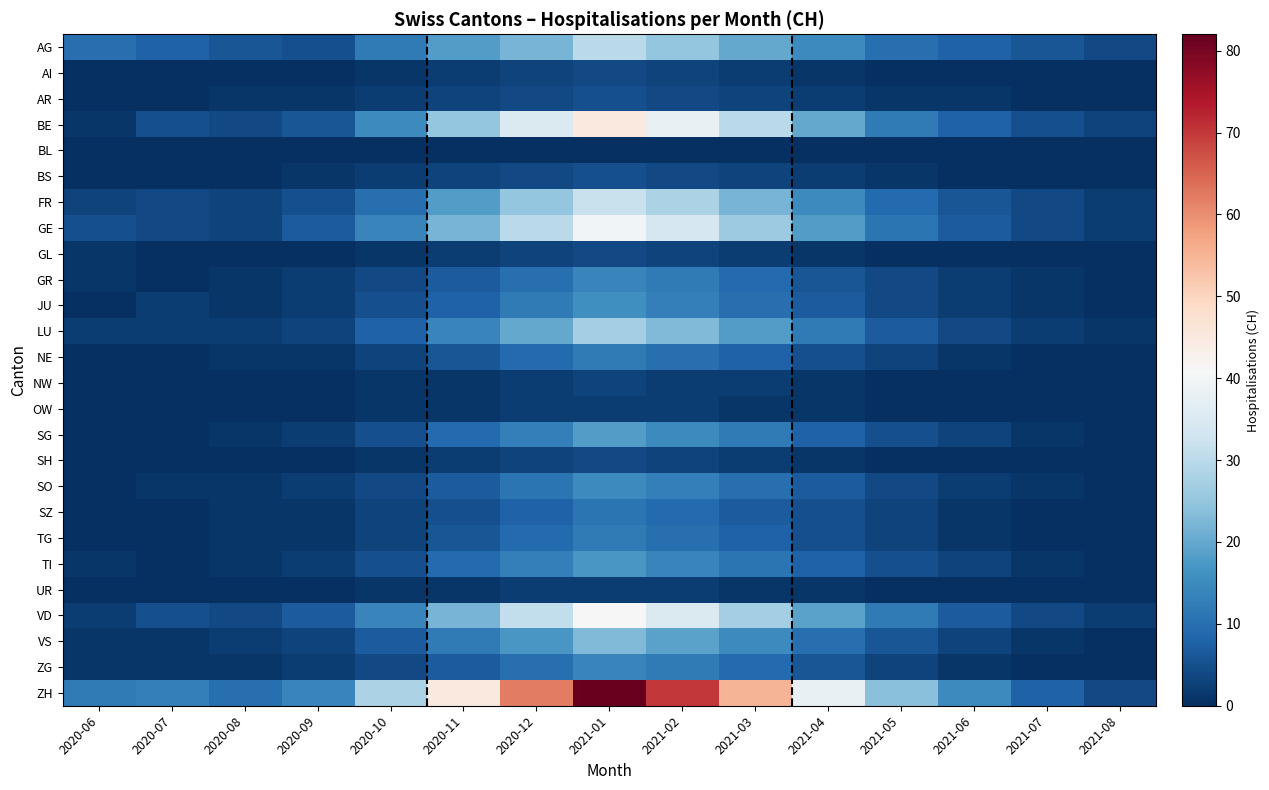

Reading left to right, list all the values displayed in this chart.

AG: 2020-06=10	2020-07=8	2020-08=6	2020-09=5	2020-10=12	2020-11=18	2020-12=22	2021-01=30	2021-02=25	2021-03=20	2021-04=15	2021-05=10	2021-06=8	2021-07=6	2021-08=4
AI: 2020-06=0	2020-07=0	2020-08=0	2020-09=0	2020-10=1	2020-11=2	2020-12=3	2021-01=4	2021-02=3	2021-03=2	2021-04=1	2021-05=0	2021-06=0	2021-07=0	2021-08=0
AR: 2020-06=0	2020-07=0	2020-08=1	2020-09=1	2020-10=2	2020-11=3	2020-12=4	2021-01=5	2021-02=4	2021-03=3	2021-04=2	2021-05=1	2021-06=1	2021-07=0	2021-08=0
BE: 2020-06=1	2020-07=5	2020-08=4	2020-09=6	2020-10=15	2020-11=25	2020-12=35	2021-01=45	2021-02=38	2021-03=30	2021-04=20	2021-05=12	2021-06=8	2021-07=5	2021-08=3
BL: 2020-06=0	2020-07=0	2020-08=0	2020-09=0	2020-10=0	2020-11=0	2020-12=0	2021-01=0	2021-02=0	2021-03=0	2021-04=0	2021-05=0	2021-06=0	2021-07=0	2021-08=0
BS: 2020-06=0	2020-07=0	2020-08=0	2020-09=1	2020-10=2	2020-11=3	2020-12=4	2021-01=5	2021-02=4	2021-03=3	2021-04=2	2021-05=1	2021-06=0	2021-07=0	2021-08=0
FR: 2020-06=3	2020-07=4	2020-08=3	2020-09=5	2020-10=10	2020-11=18	2020-12=25	2021-01=32	2021-02=28	2021-03=22	2021-04=15	2021-05=9	2021-06=6	2021-07=4	2021-08=2
GE: 2020-06=5	2020-07=4	2020-08=3	2020-09=7	2020-10=14	2020-11=22	2020-12=30	2021-01=40	2021-02=34	2021-03=26	2021-04=18	2021-05=11	2021-06=7	2021-07=4	2021-08=2
GL: 2020-06=1	2020-07=0	2020-08=0	2020-09=0	2020-10=1	2020-11=2	2020-12=3	2021-01=4	2021-02=3	2021-03=2	2021-04=1	2021-05=0	2021-06=0	2021-07=0	2021-08=0
GR: 2020-06=1	2020-07=0	2020-08=1	2020-09=2	2020-10=4	2020-11=7	2020-12=10	2021-01=14	2021-02=12	2021-03=9	2021-04=6	2021-05=4	2021-06=2	2021-07=1	2021-08=0
JU: 2020-06=0	2020-07=2	2020-08=1	2020-09=2	2020-10=5	2020-11=8	2020-12=12	2021-01=16	2021-02=13	2021-03=10	2021-04=7	2021-05=4	2021-06=2	2021-07=1	2021-08=0
LU: 2020-06=2	2020-07=2	2020-08=2	2020-09=3	2020-10=8	2020-11=14	2020-12=20	2021-01=27	2021-02=23	2021-03=18	2021-04=12	2021-05=7	2021-06=4	2021-07=2	2021-08=1
NE: 2020-06=0	2020-07=0	2020-08=1	2020-09=1	2020-10=3	2020-11=6	2020-12=9	2021-01=12	2021-02=10	2021-03=8	2021-04=5	2021-05=3	2021-06=1	2021-07=0	2021-08=0
NW: 2020-06=0	2020-07=0	2020-08=0	2020-09=0	2020-10=1	2020-11=1	2020-12=2	2021-01=3	2021-02=2	2021-03=2	2021-04=1	2021-05=0	2021-06=0	2021-07=0	2021-08=0
OW: 2020-06=0	2020-07=0	2020-08=0	2020-09=0	2020-10=1	2020-11=1	2020-12=2	2021-01=2	2021-02=2	2021-03=1	2021-04=1	2021-05=0	2021-06=0	2021-07=0	2021-08=0
SG: 2020-06=0	2020-07=0	2020-08=1	2020-09=2	2020-10=5	2020-11=9	2020-12=13	2021-01=18	2021-02=15	2021-03=12	2021-04=8	2021-05=5	2021-06=3	2021-07=1	2021-08=0
SH: 2020-06=0	2020-07=0	2020-08=0	2020-09=0	2020-10=1	2020-11=2	2020-12=3	2021-01=4	2021-02=3	2021-03=2	2021-04=1	2021-05=0	2021-06=0	2021-07=0	2021-08=0
SO: 2020-06=0	2020-07=1	2020-08=1	2020-09=2	2020-10=4	2020-11=7	2020-12=11	2021-01=15	2021-02=13	2021-03=10	2021-04=7	2021-05=4	2021-06=2	2021-07=1	2021-08=0
SZ: 2020-06=0	2020-07=0	2020-08=1	2020-09=1	2020-10=3	2020-11=5	2020-12=8	2021-01=11	2021-02=9	2021-03=7	2021-04=5	2021-05=3	2021-06=1	2021-07=0	2021-08=0
TG: 2020-06=0	2020-07=0	2020-08=1	2020-09=1	2020-10=3	2020-11=6	2020-12=9	2021-01=12	2021-02=10	2021-03=8	2021-04=5	2021-05=3	2021-06=1	2021-07=0	2021-08=0
TI: 2020-06=1	2020-07=0	2020-08=1	2020-09=2	2020-10=5	2020-11=9	2020-12=13	2021-01=17	2021-02=14	2021-03=11	2021-04=8	2021-05=5	2021-06=3	2021-07=1	2021-08=0
UR: 2020-06=0	2020-07=0	2020-08=0	2020-09=0	2020-10=1	2020-11=1	2020-12=2	2021-01=2	2021-02=2	2021-03=1	2021-04=1	2021-05=0	2021-06=0	2021-07=0	2021-08=0
VD: 2020-06=2	2020-07=5	2020-08=4	2020-09=7	2020-10=14	2020-11=22	2020-12=31	2021-01=41	2021-02=35	2021-03=27	2021-04=19	2021-05=12	2021-06=7	2021-07=4	2021-08=2
VS: 2020-06=1	2020-07=1	2020-08=2	2020-09=3	2020-10=7	2020-11=12	2020-12=17	2021-01=23	2021-02=19	2021-03=15	2021-04=10	2021-05=6	2021-06=3	2021-07=1	2021-08=0
ZG: 2020-06=1	2020-07=1	2020-08=1	2020-09=2	2020-10=4	2020-11=7	2020-12=10	2021-01=14	2021-02=12	2021-03=9	2021-04=6	2021-05=3	2021-06=1	2021-07=0	2021-08=0
ZH: 2020-06=12	2020-07=13	2020-08=10	2020-09=14	2020-10=28	2020-11=45	2020-12=62	2021-01=82	2021-02=70	2021-03=55	2021-04=38	2021-05=24	2021-06=15	2021-07=8	2021-08=4